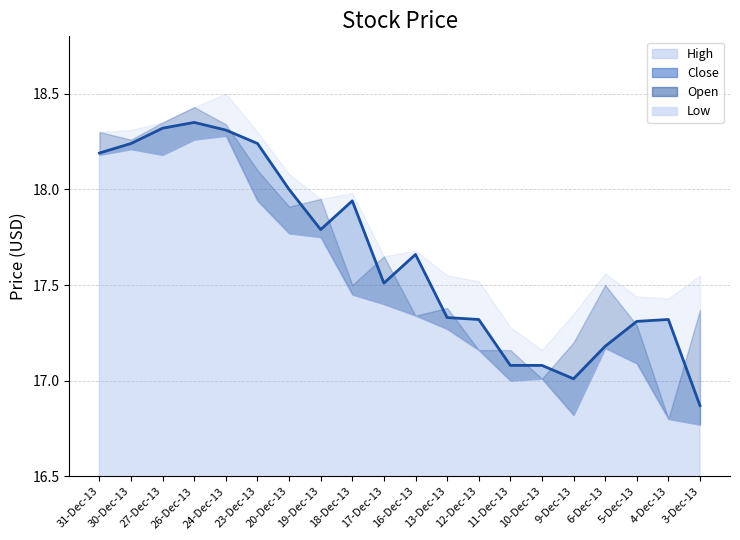

Which category has the lowest value across all series?

3-Dec-13